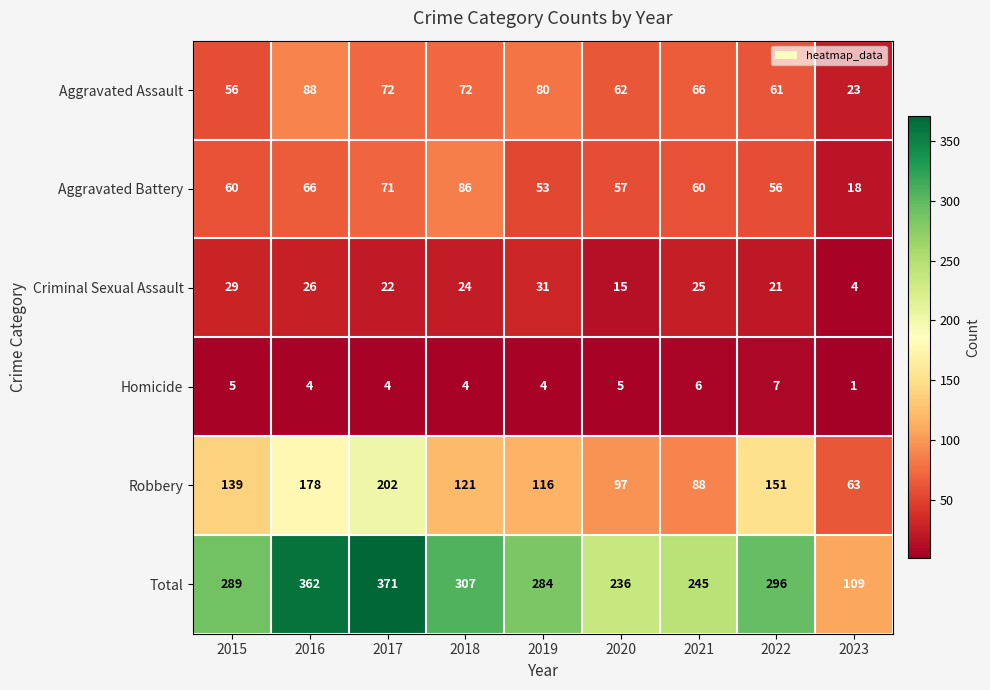

Where is Total nearest to the value 240?

2020